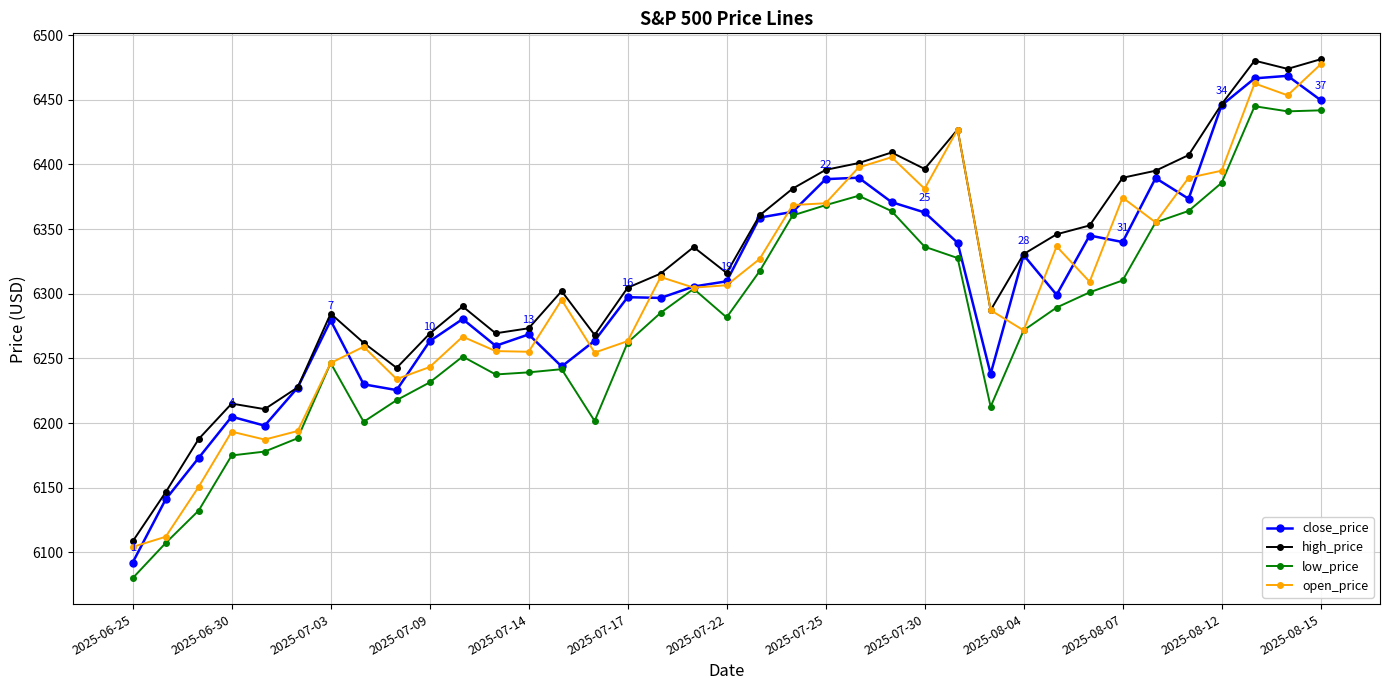

What is the maximum value for close_price?

6468.5